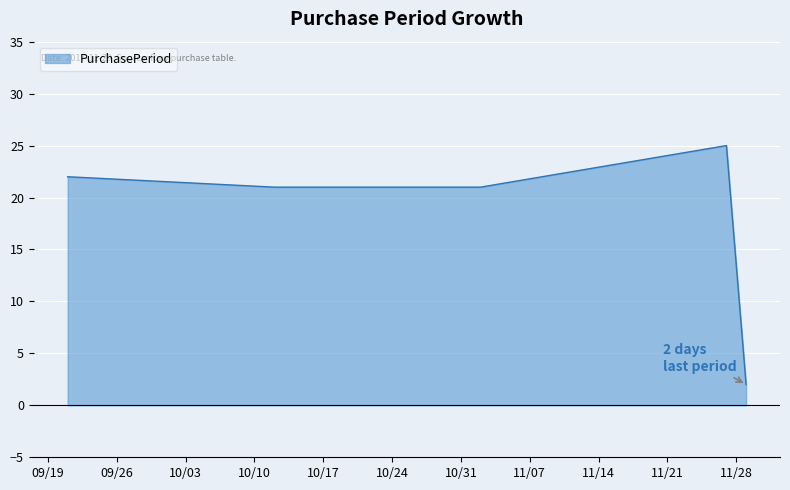

How many series are shown in this chart?

1